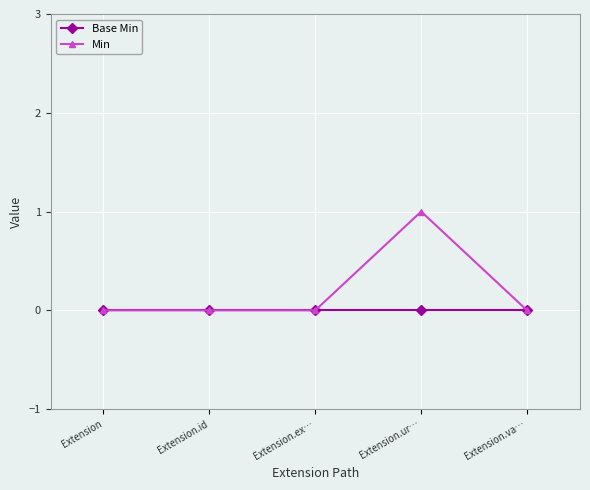

What is the label of the 3rd point from the right?

Extension.ex…